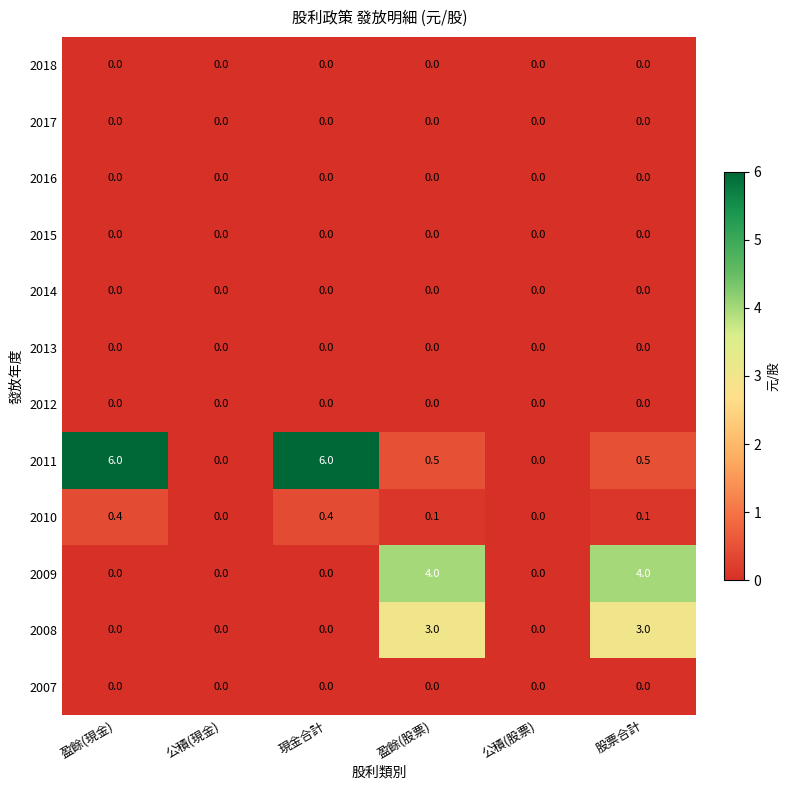

How many 2008 values are between 0 and 3?

6